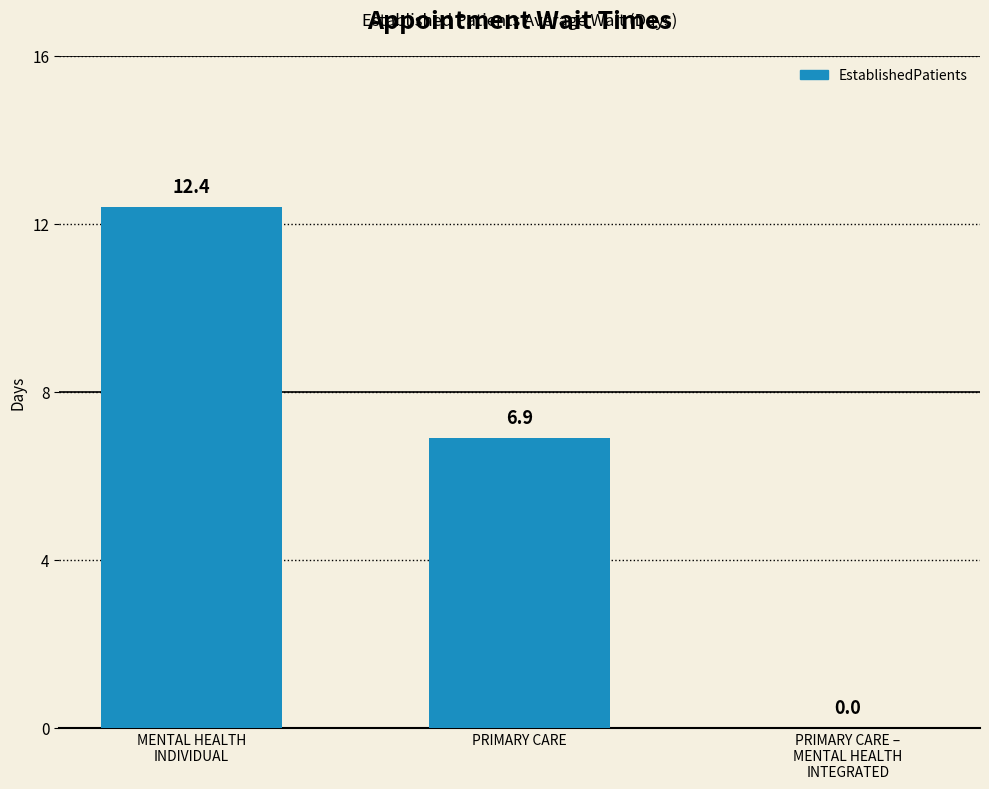

What is the maximum value shown in the chart?

12.4